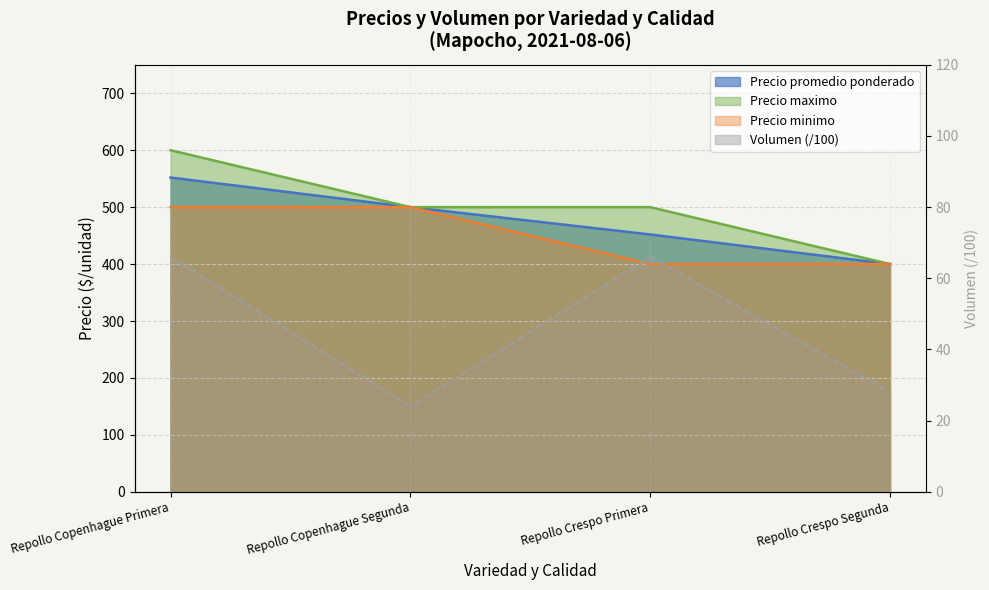

What position from the left is Repollo Copenhague Segunda?

2